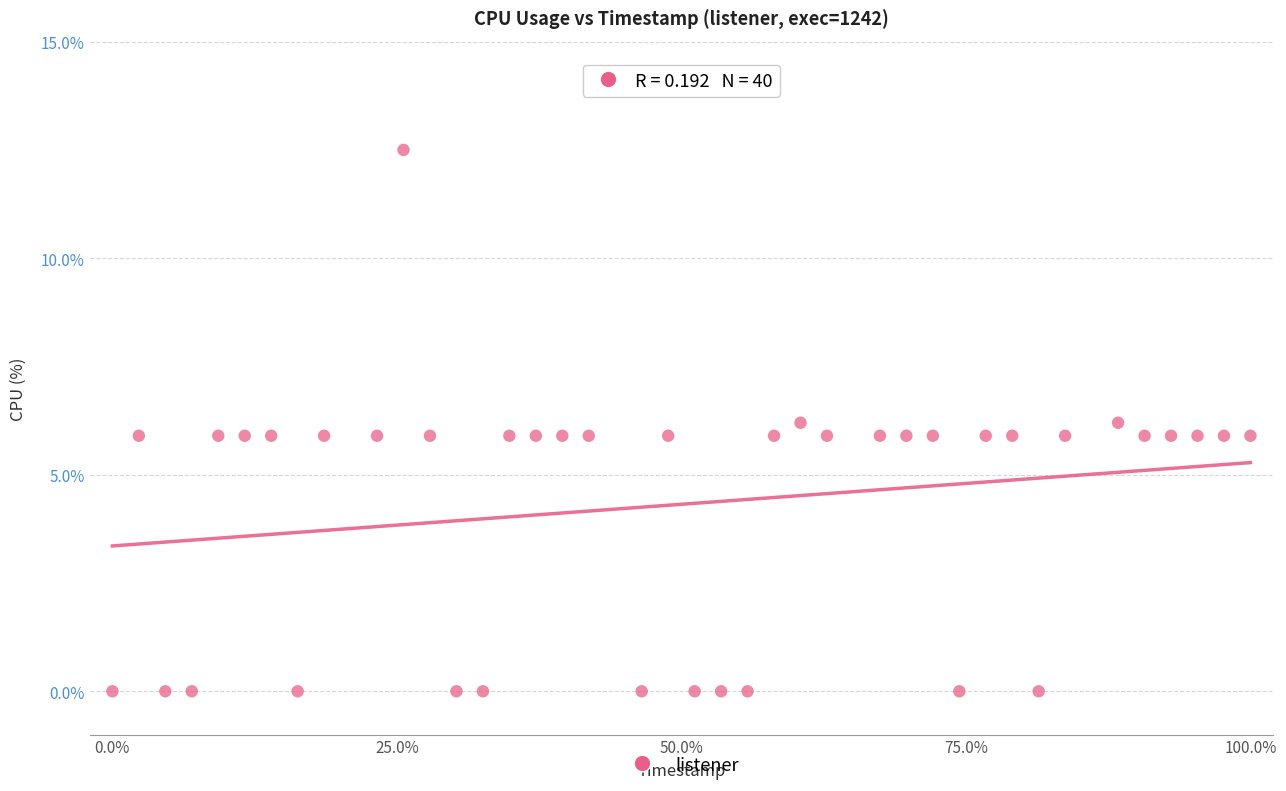

What is the range of X values (max minus min)?

100.0